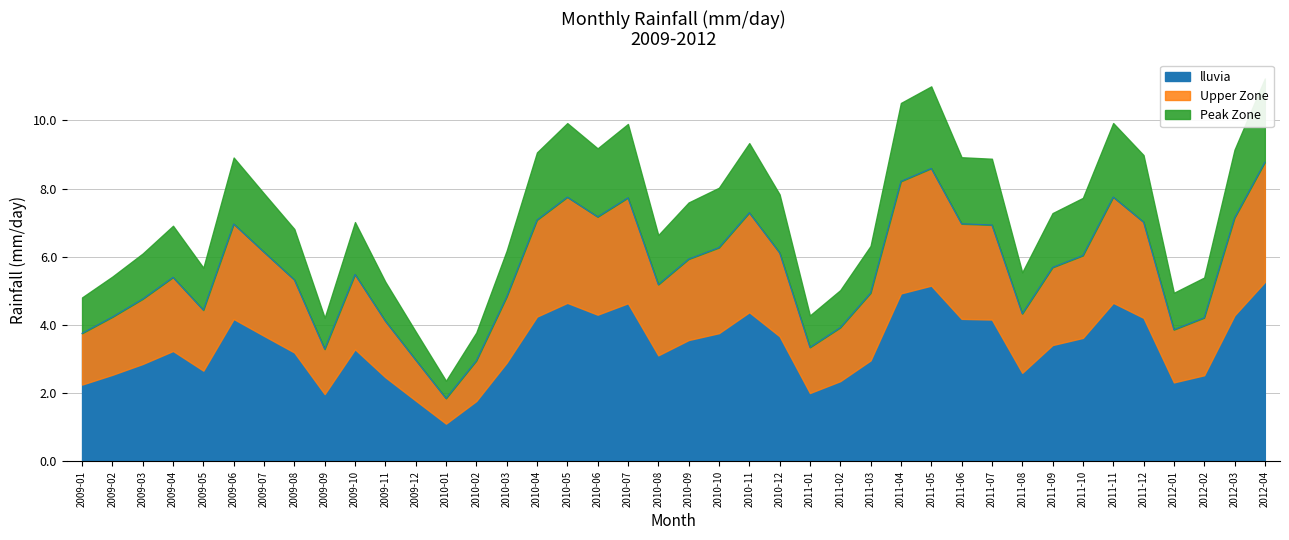

What position from the right is 2009-12?

29